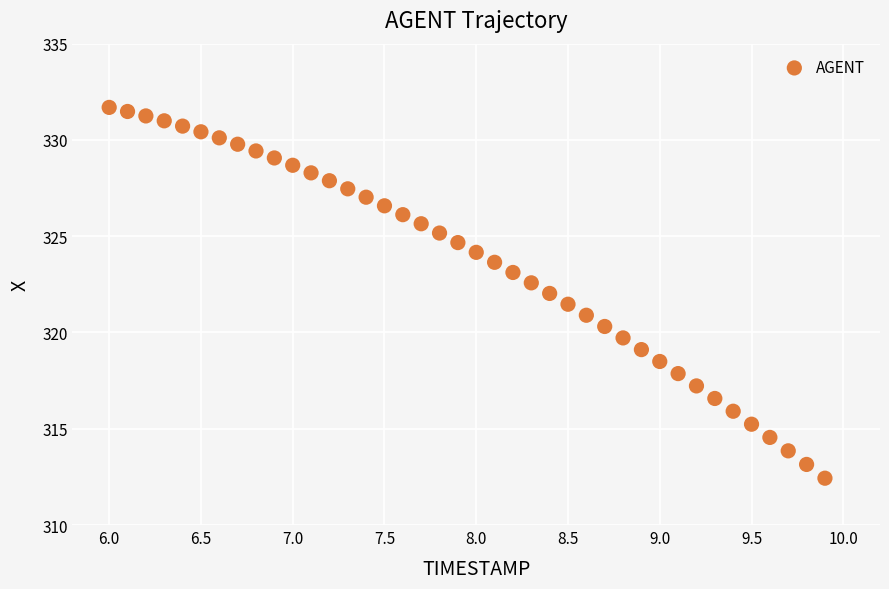

What is the range of Y values (max minus min)?

19.3